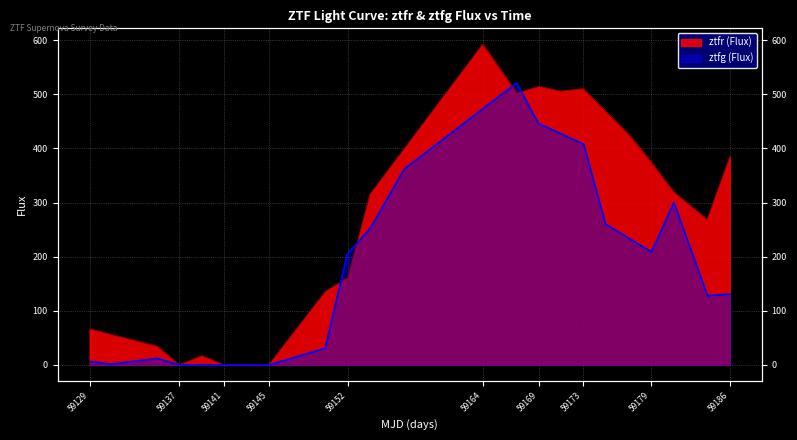

What is the maximum value for ztfg_flux?

521.1